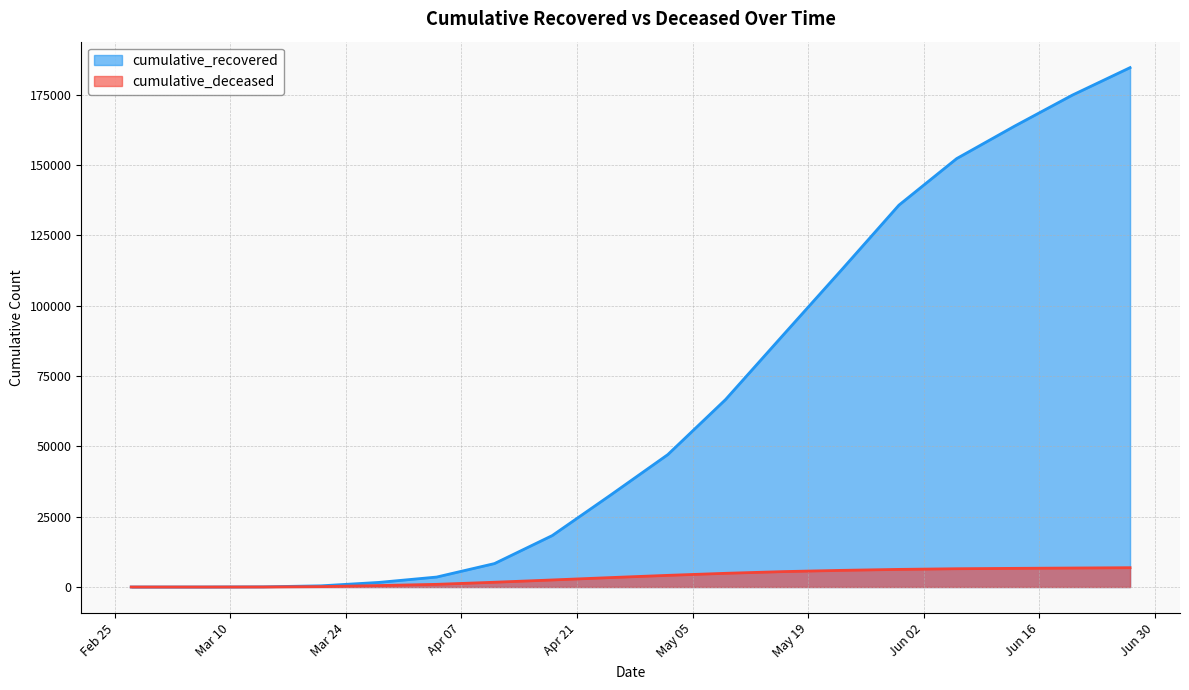

Reading left to right, transcribe all the data shown in this chart.

cumulative_recovered: 3	10	63	424	1635	3541	8326	18278	32534	47055	66624	89624	112541	135720	152271	163781	174808	184585
cumulative_deceased: 0	1	20	140	517	950	1694	2503	3343	4143	4869	5476	5915	6261	6496	6628	6746	6865